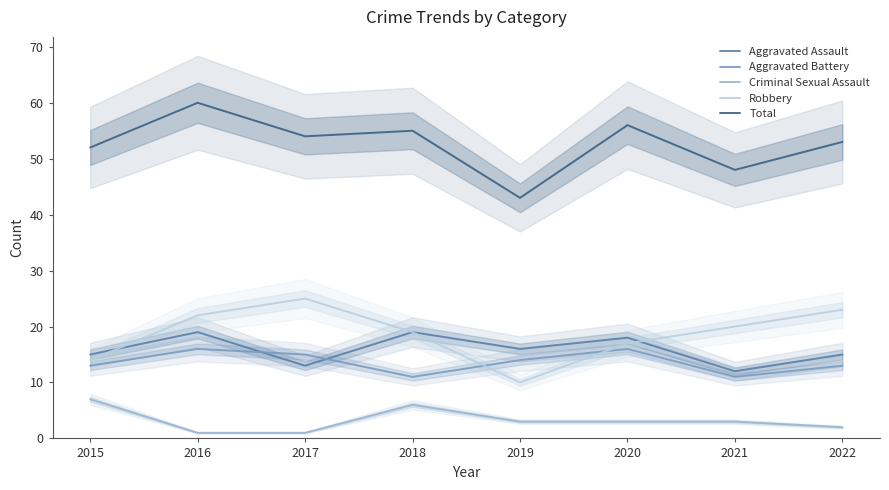

Which has a higher value, 2019 or 2016?

2016